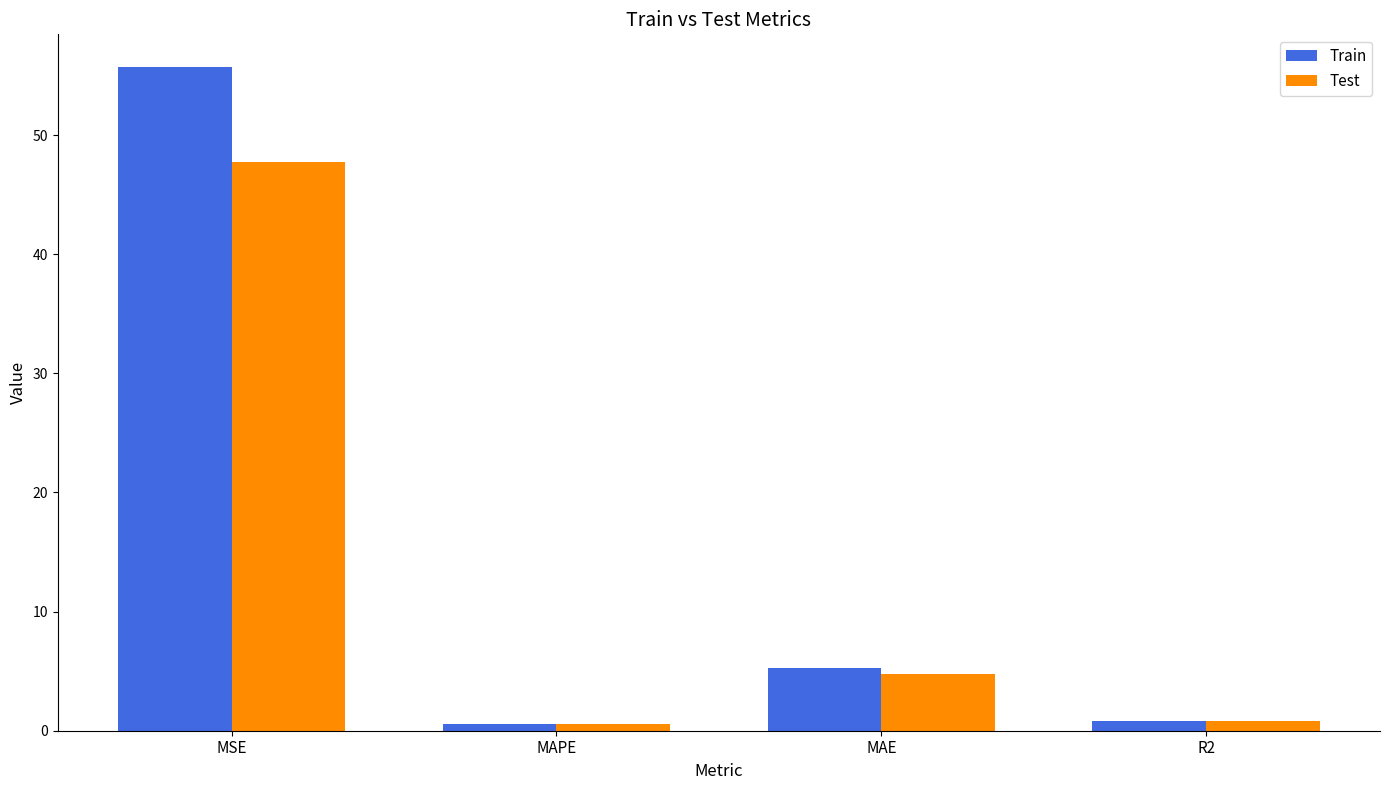

What is the label of the 2nd bar from the right?

MAE